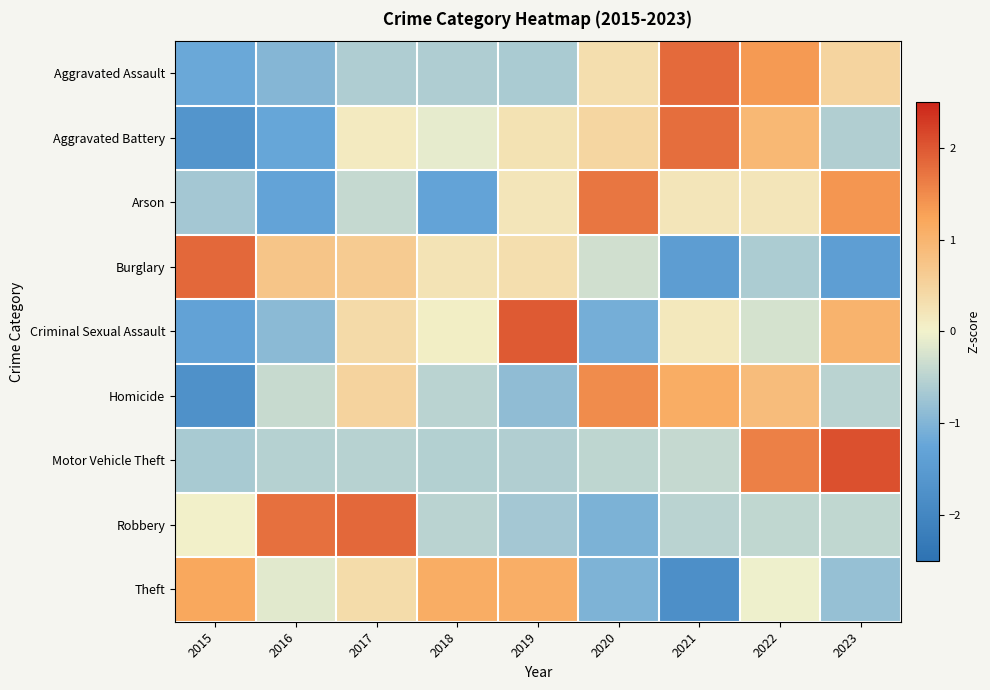

At which category is the sum across all series the highest?

2022